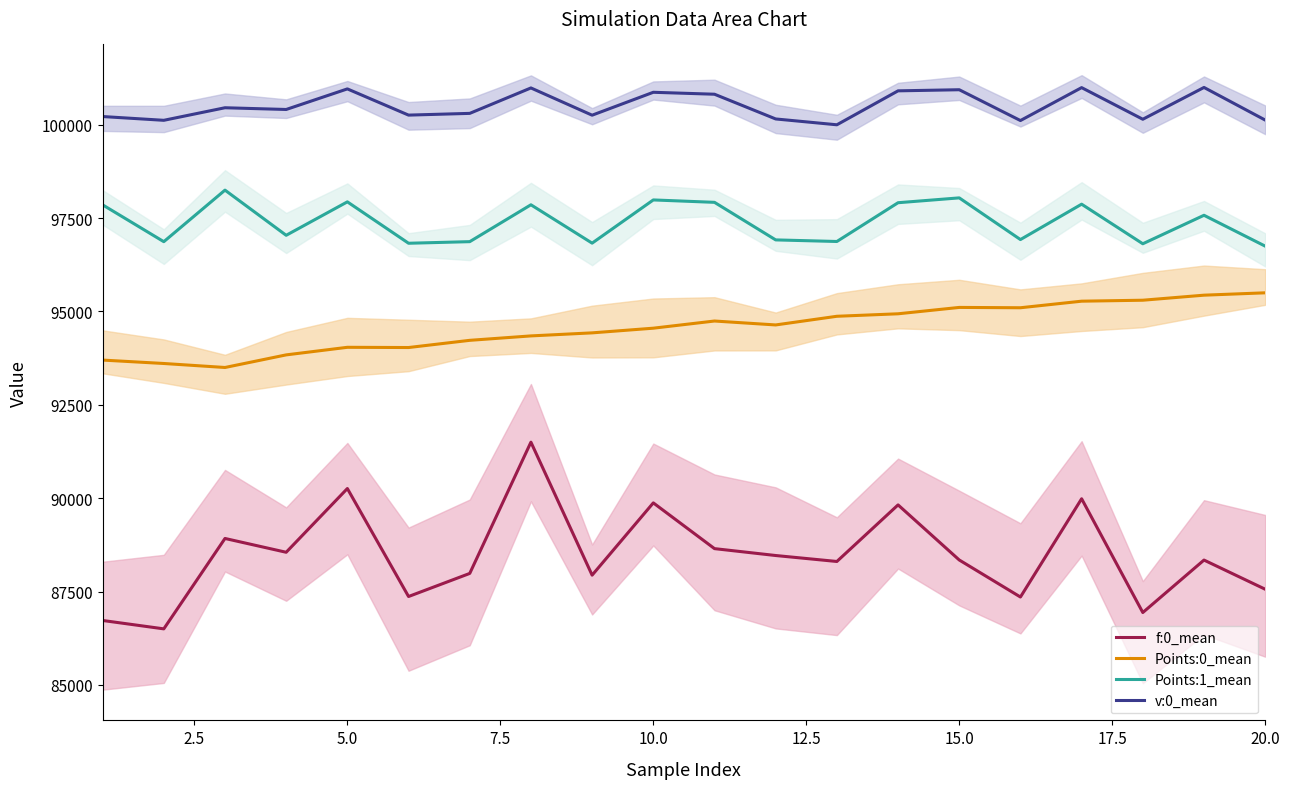

Rank the series by their maximum value, from highest to lowest.

v:0_mean, Points:1_mean, Points:0_mean, f:0_mean